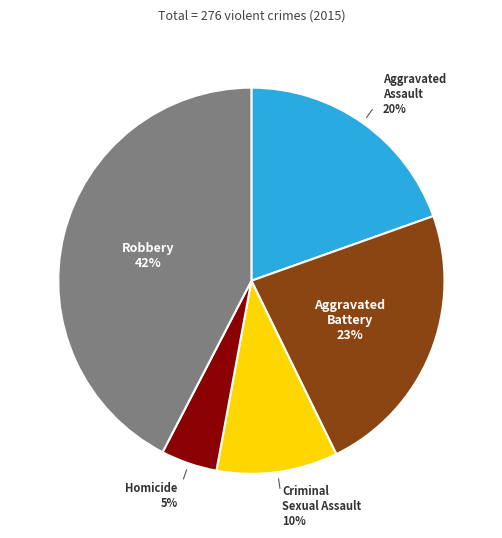

How many segments does this pie chart have?

5